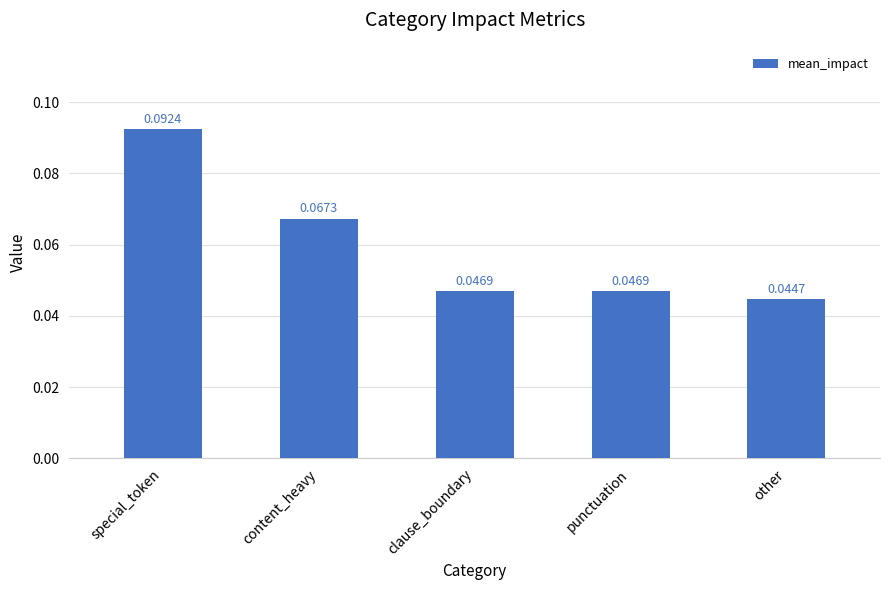

What is the label of the 5th bar from the right?

special_token